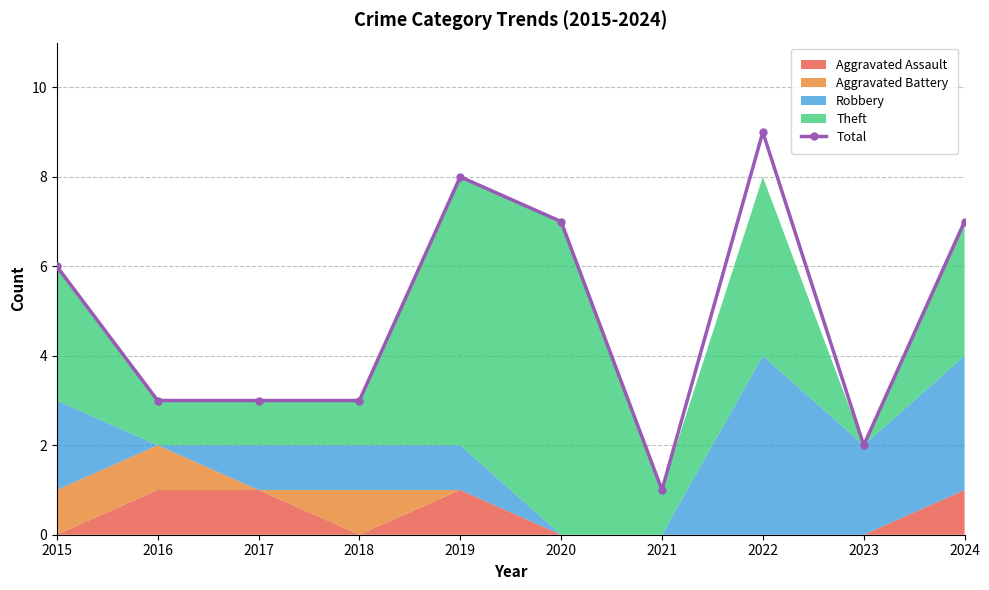

What is the value of the 8th point from the left?

9